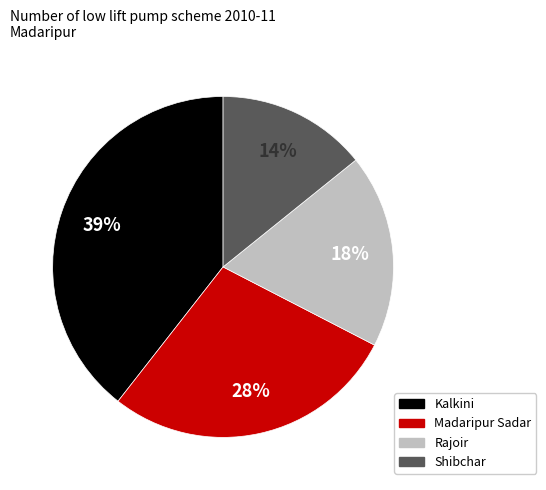

Which category has the smallest portion of the pie?

Shibchar